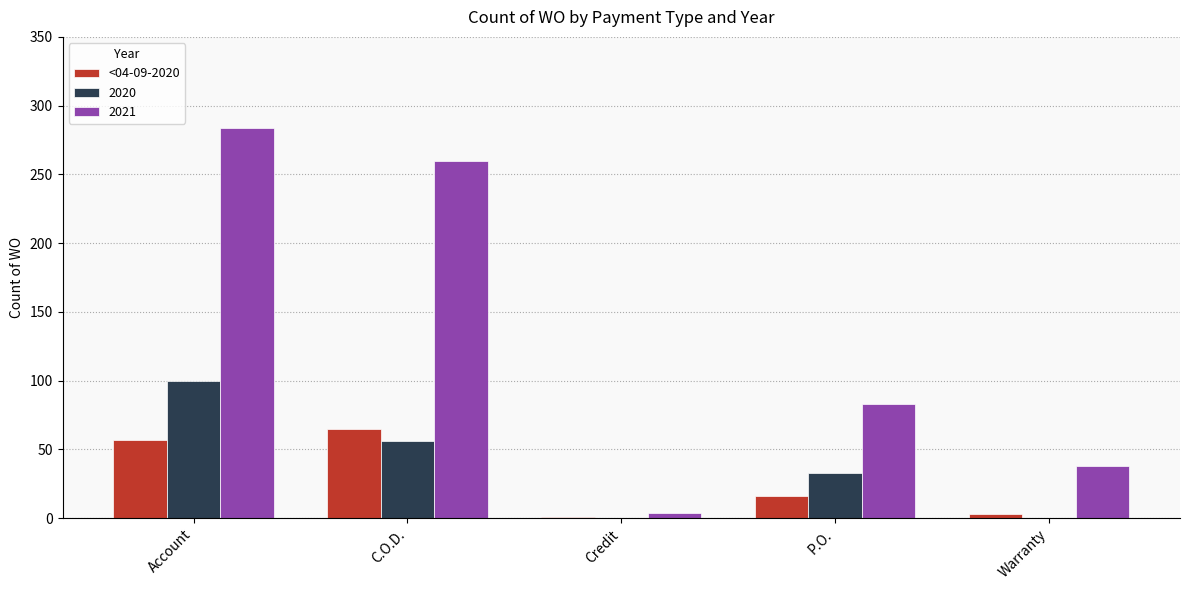

At which label is 2020 closest to 50?

C.O.D.